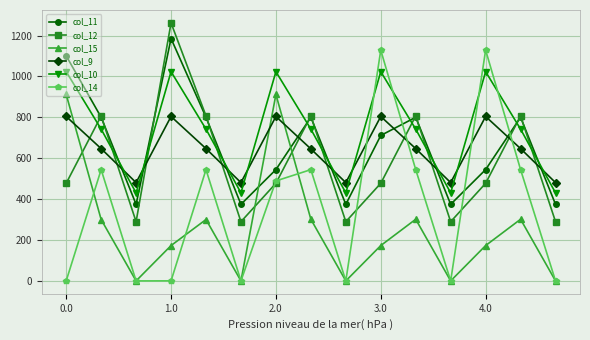

Rank the series by their maximum value, from highest to lowest.

col_12, col_11, col_14, col_10, col_15, col_9